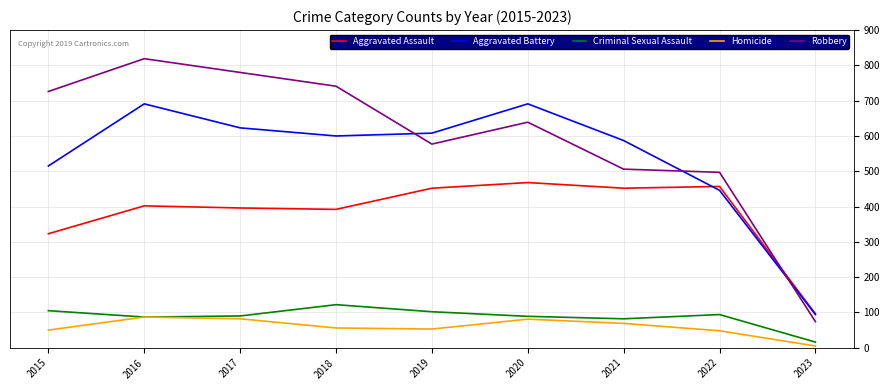

At which category does Aggravated Battery reach its first local valley?

2018